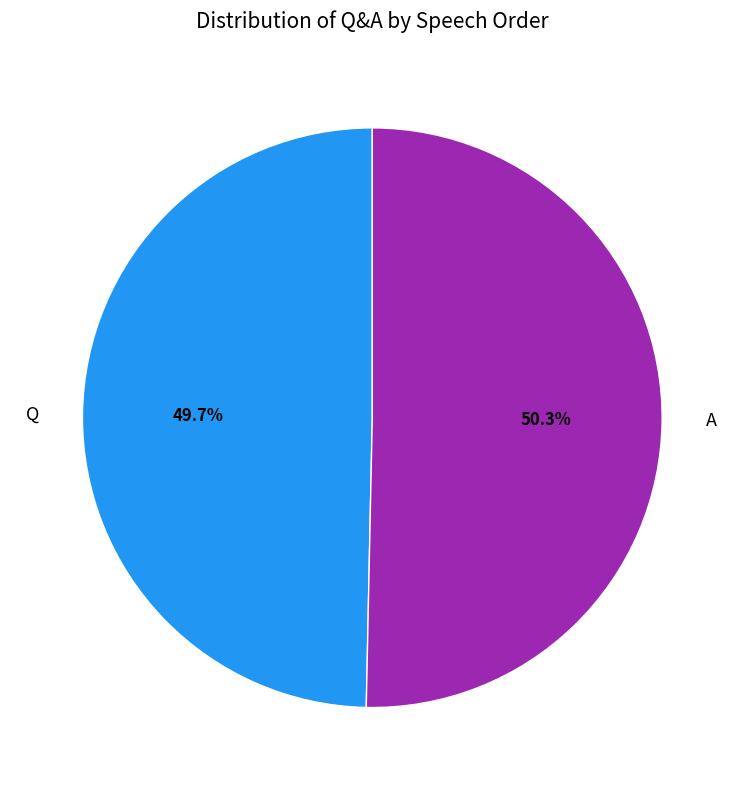

Is there any slice that represents more than half of the pie?

Yes